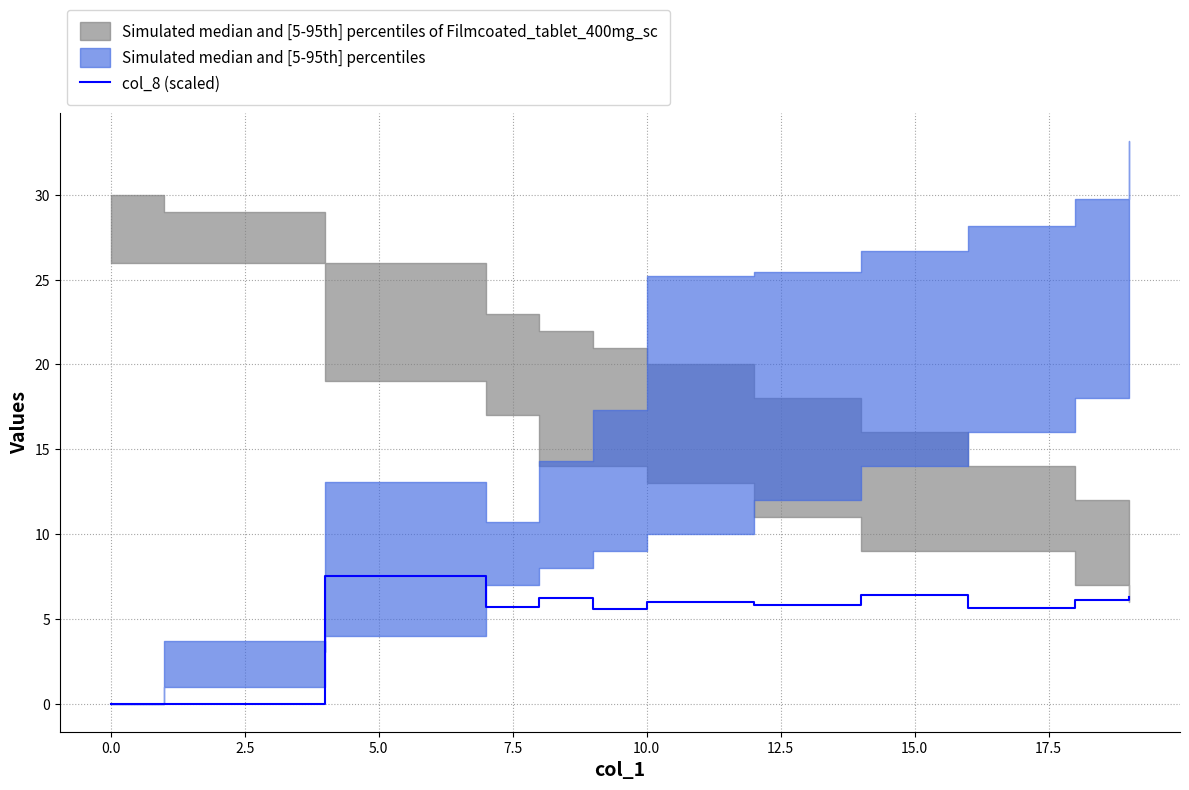

The chart shows a value of 10.1 at 16. True or false?

False